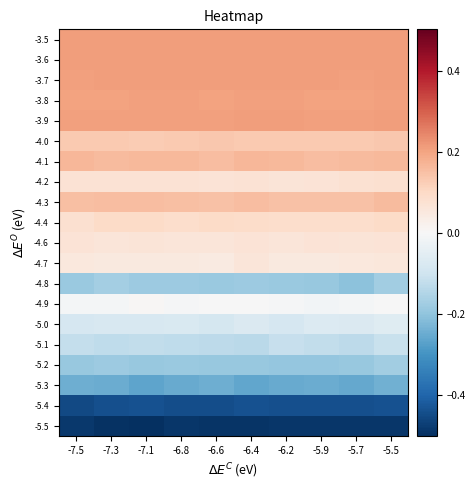

Reading right to left, what are all the values shown in this chart?

-3.5: -5.5=0.2	-5.7=0.2	-5.9=0.2	-6.2=0.2	-6.4=0.2	-6.6=0.2	-6.8=0.2	-7.1=0.2	-7.3=0.2	-7.5=0.2
-3.6: -5.5=0.2	-5.7=0.2	-5.9=0.2	-6.2=0.2	-6.4=0.2	-6.6=0.2	-6.8=0.2	-7.1=0.2	-7.3=0.2	-7.5=0.2
-3.7: -5.5=0.2	-5.7=0.2	-5.9=0.2	-6.2=0.2	-6.4=0.2	-6.6=0.2	-6.8=0.2	-7.1=0.2	-7.3=0.2	-7.5=0.2
-3.8: -5.5=0.2	-5.7=0.2	-5.9=0.2	-6.2=0.2	-6.4=0.2	-6.6=0.2	-6.8=0.2	-7.1=0.2	-7.3=0.2	-7.5=0.2
-3.9: -5.5=0.2	-5.7=0.2	-5.9=0.2	-6.2=0.2	-6.4=0.2	-6.6=0.2	-6.8=0.2	-7.1=0.2	-7.3=0.2	-7.5=0.2
-4.0: -5.5=0.1	-5.7=0.1	-5.9=0.1	-6.2=0.1	-6.4=0.1	-6.6=0.1	-6.8=0.1	-7.1=0.1	-7.3=0.1	-7.5=0.1
-4.1: -5.5=0.2	-5.7=0.2	-5.9=0.2	-6.2=0.2	-6.4=0.2	-6.6=0.2	-6.8=0.2	-7.1=0.2	-7.3=0.2	-7.5=0.2
-4.2: -5.5=0.1	-5.7=0.1	-5.9=0.1	-6.2=0.1	-6.4=0.1	-6.6=0.1	-6.8=0.1	-7.1=0.1	-7.3=0.1	-7.5=0.1
-4.3: -5.5=0.2	-5.7=0.1	-5.9=0.1	-6.2=0.1	-6.4=0.2	-6.6=0.1	-6.8=0.2	-7.1=0.2	-7.3=0.2	-7.5=0.2
-4.4: -5.5=0.1	-5.7=0.1	-5.9=0.1	-6.2=0.1	-6.4=0.1	-6.6=0.1	-6.8=0.1	-7.1=0.1	-7.3=0.1	-7.5=0.1
-4.6: -5.5=0.1	-5.7=0.1	-5.9=0.1	-6.2=0.1	-6.4=0.1	-6.6=0.1	-6.8=0.1	-7.1=0.1	-7.3=0.1	-7.5=0.1
-4.7: -5.5=0.1	-5.7=0.1	-5.9=0.1	-6.2=0.1	-6.4=0.1	-6.6=0.0	-6.8=0.0	-7.1=0.0	-7.3=0.0	-7.5=0.1
-4.8: -5.5=-0.2	-5.7=-0.2	-5.9=-0.2	-6.2=-0.2	-6.4=-0.2	-6.6=-0.2	-6.8=-0.2	-7.1=-0.2	-7.3=-0.2	-7.5=-0.2
-4.9: -5.5=-0.0	-5.7=-0.0	-5.9=-0.0	-6.2=-0.0	-6.4=-0.0	-6.6=-0.0	-6.8=-0.0	-7.1=0.0	-7.3=-0.0	-7.5=-0.0
-5.0: -5.5=-0.1	-5.7=-0.1	-5.9=-0.1	-6.2=-0.1	-6.4=-0.1	-6.6=-0.1	-6.8=-0.1	-7.1=-0.1	-7.3=-0.1	-7.5=-0.1
-5.1: -5.5=-0.1	-5.7=-0.1	-5.9=-0.1	-6.2=-0.1	-6.4=-0.1	-6.6=-0.1	-6.8=-0.1	-7.1=-0.1	-7.3=-0.1	-7.5=-0.1
-5.2: -5.5=-0.2	-5.7=-0.2	-5.9=-0.2	-6.2=-0.2	-6.4=-0.2	-6.6=-0.2	-6.8=-0.2	-7.1=-0.2	-7.3=-0.2	-7.5=-0.2
-5.3: -5.5=-0.2	-5.7=-0.3	-5.9=-0.2	-6.2=-0.3	-6.4=-0.3	-6.6=-0.2	-6.8=-0.3	-7.1=-0.3	-7.3=-0.3	-7.5=-0.2
-5.4: -5.5=-0.4	-5.7=-0.4	-5.9=-0.4	-6.2=-0.4	-6.4=-0.4	-6.6=-0.4	-6.8=-0.4	-7.1=-0.4	-7.3=-0.4	-7.5=-0.5
-5.5: -5.5=-0.5	-5.7=-0.5	-5.9=-0.5	-6.2=-0.5	-6.4=-0.5	-6.6=-0.5	-6.8=-0.5	-7.1=-0.5	-7.3=-0.5	-7.5=-0.5